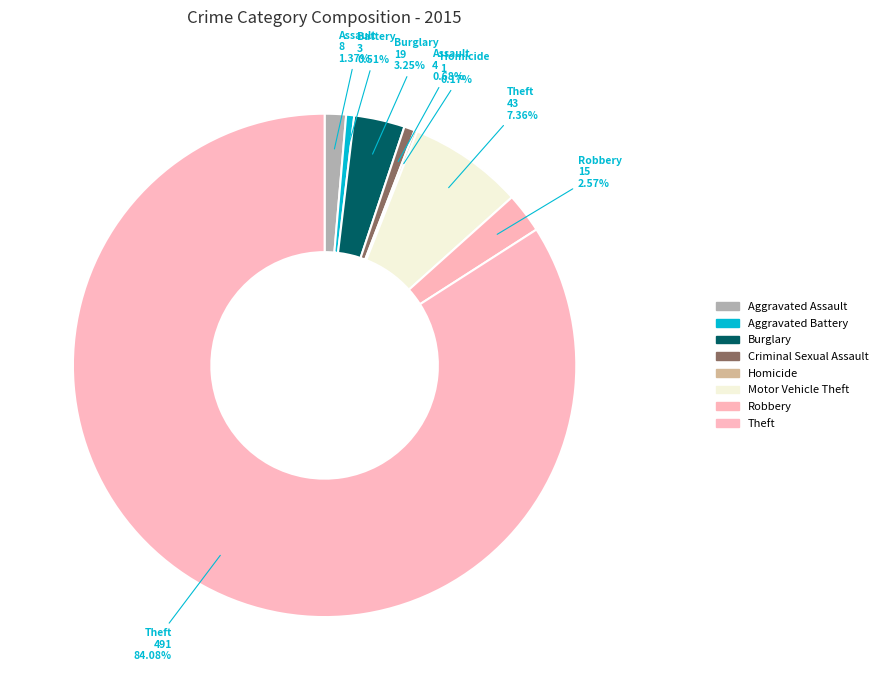

True or false: Motor Vehicle Theft accounts for 7% of the total.

True